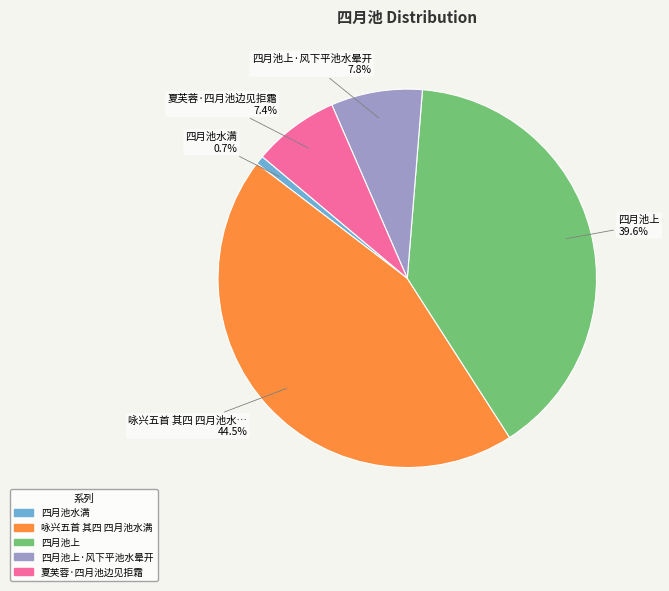

To the nearest percent, what is the difference between the 四月池上 and 夏芙蓉·四月池边见拒霜 slice percentages?

32%